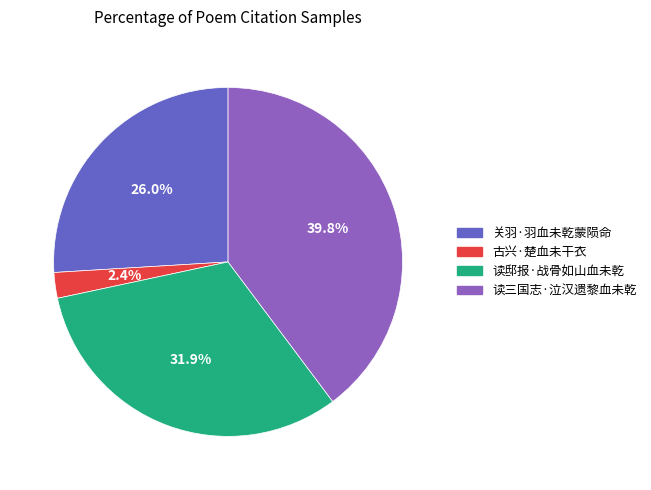

Rank the categories by value from lowest to highest.

古兴·楚血未干衣, 关羽·羽血未乾蒙陨命, 读邸报·战骨如山血未乾, 读三国志·泣汉遗黎血未乾